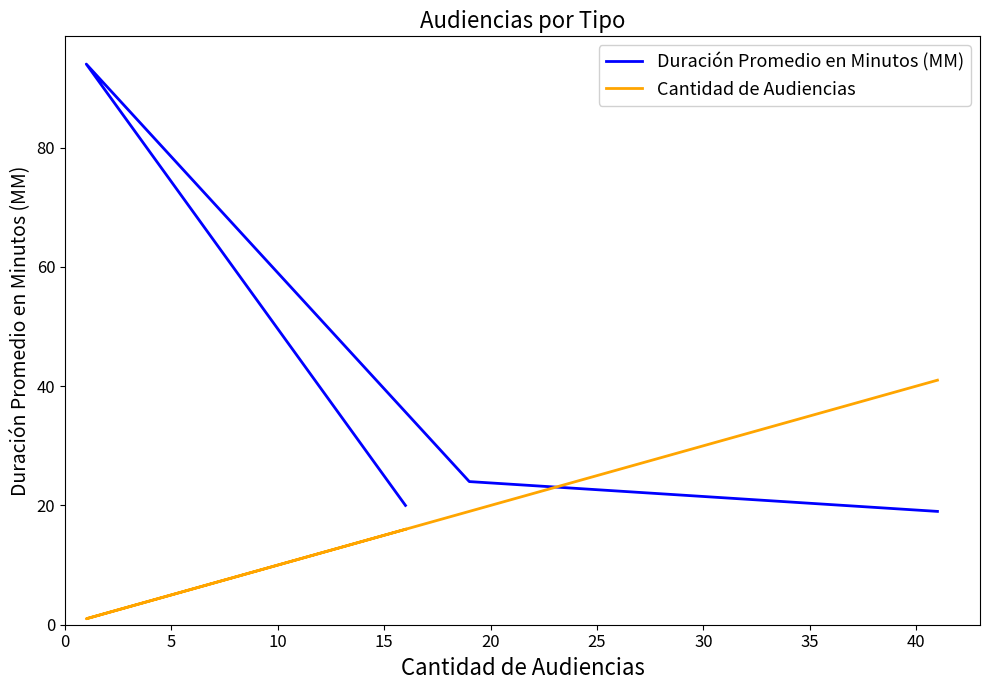

How many values in the Duración Promedio en Minutos (MM) series are below 24?

2